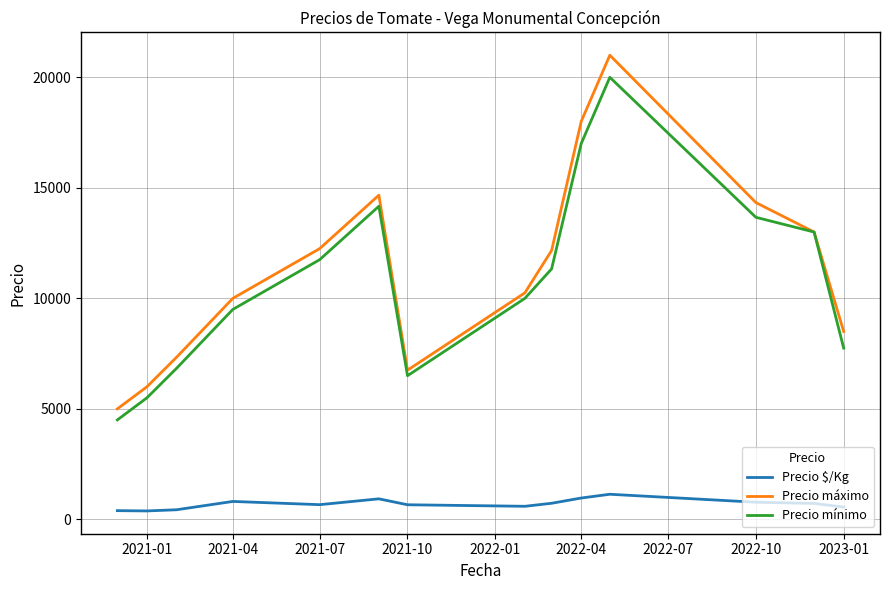

True or false: Precio mínimo and Precio $/Kg cross at least once.

False